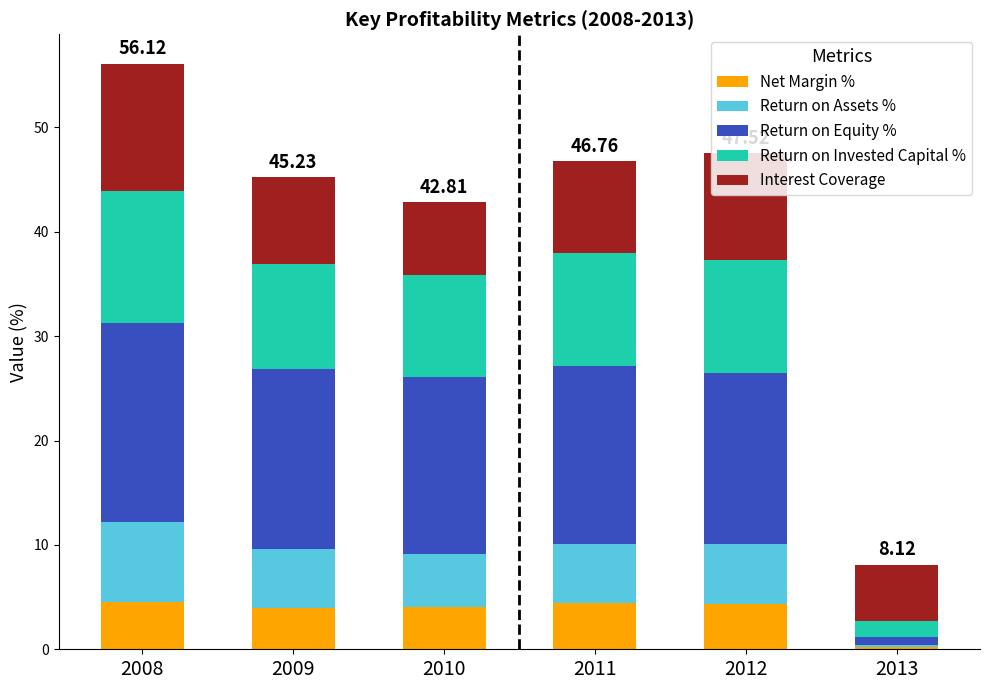

At which category is the sum across all series the highest?

2008